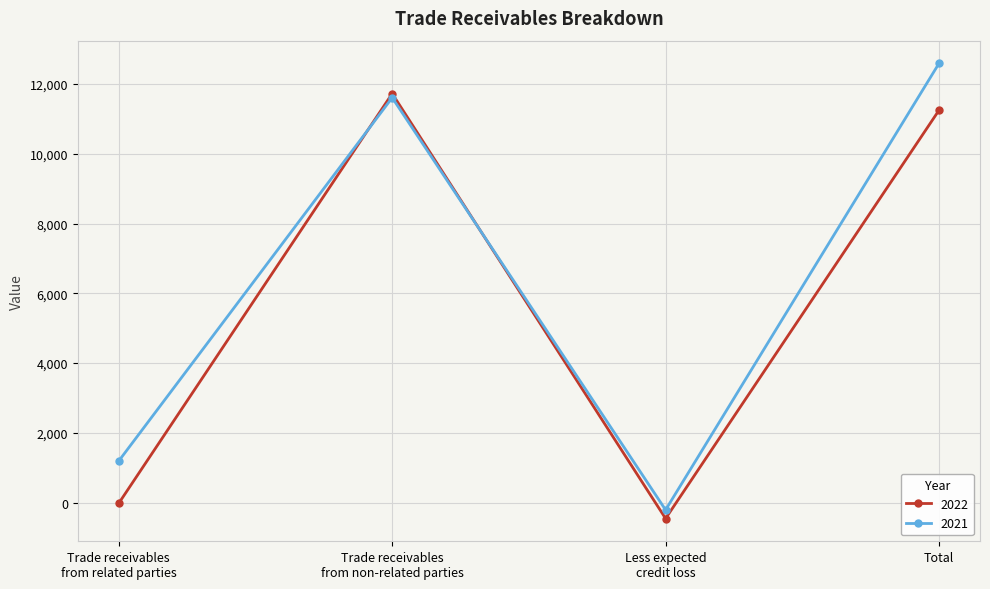

Which series has the largest range (max minus min)?

2021